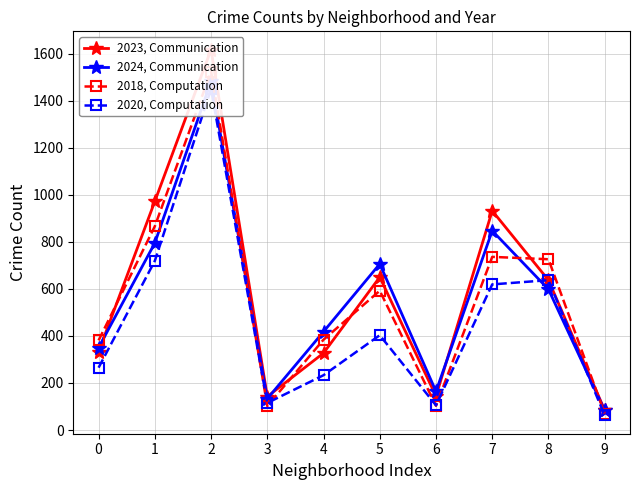

Is the value of 2018, Computation at 7 greater than the value of 2020, Computation at 1?

Yes